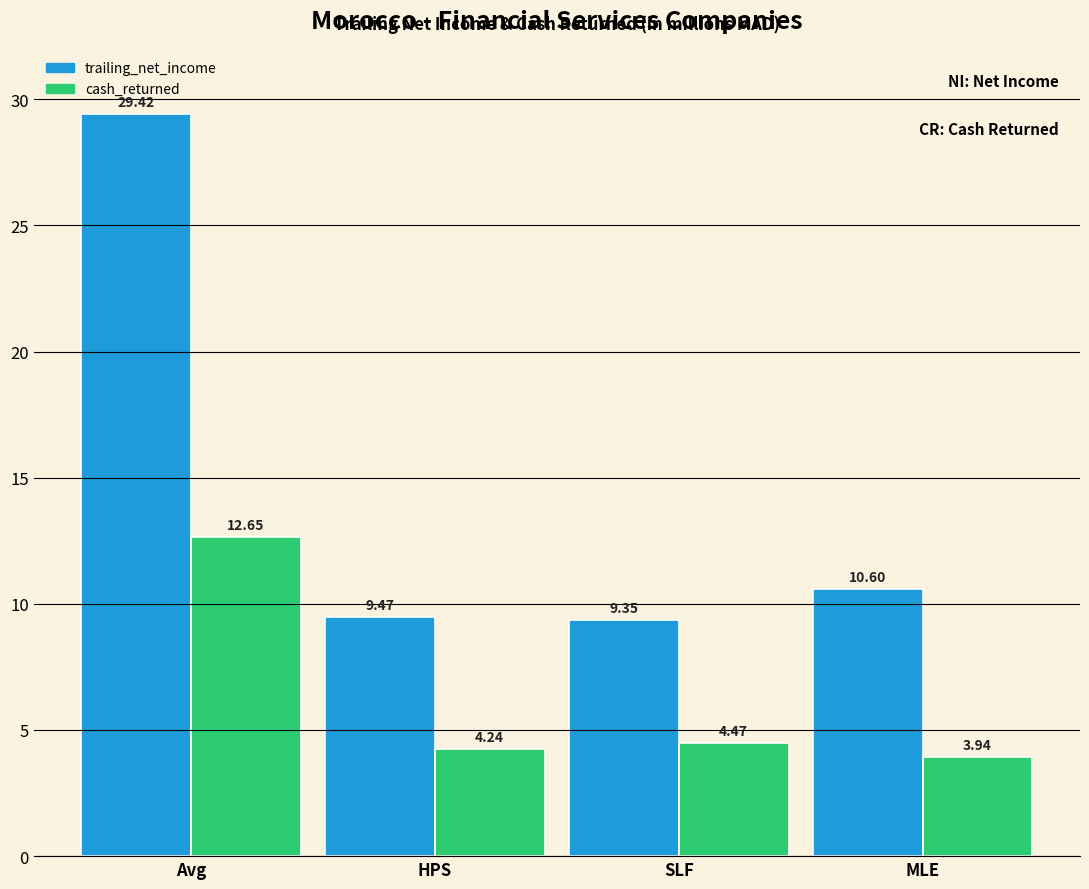

Which series changed the most between SLF and MLE?

trailing_net_income